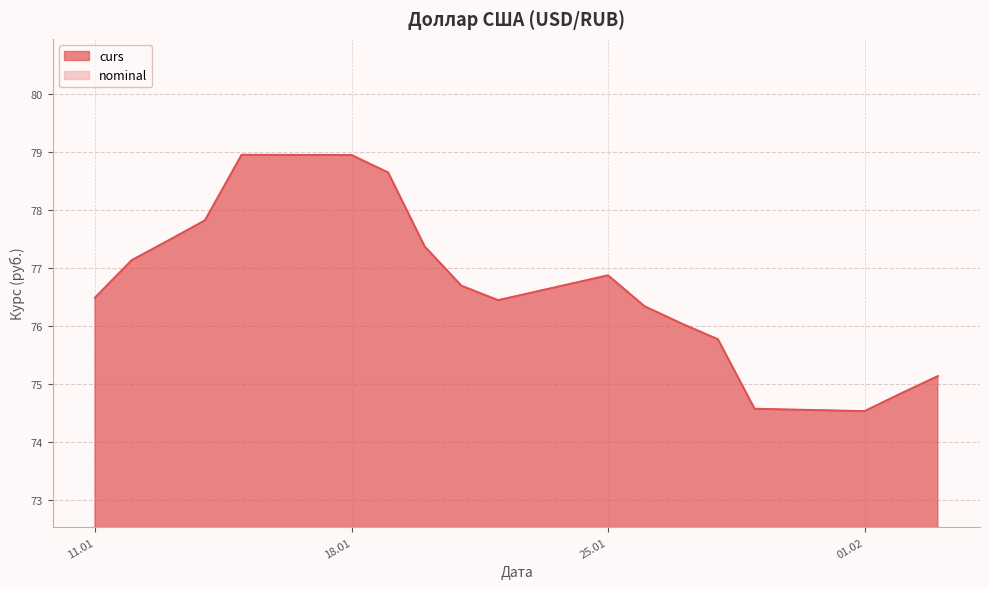

Which category has the highest value in the nominal series?

2022-01-11